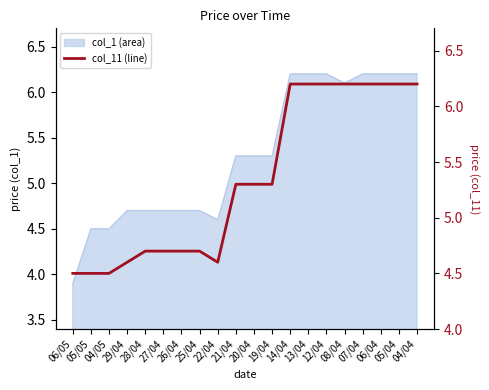

What is the minimum value shown in the chart?

4.5